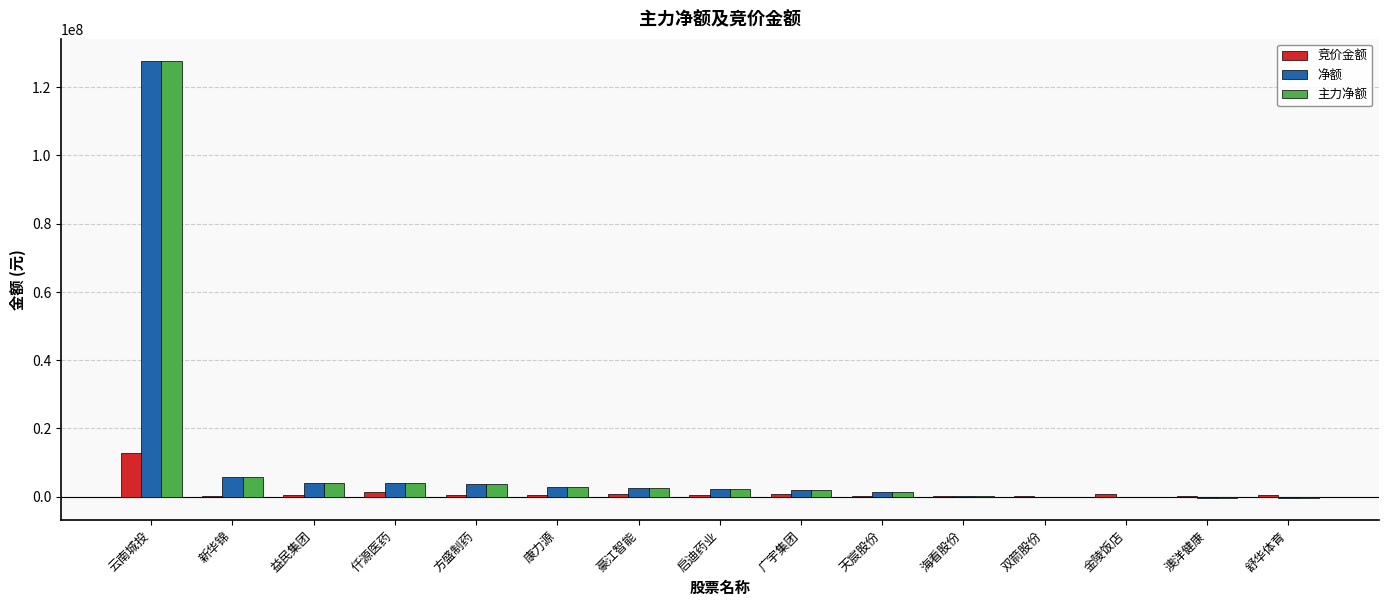

What is the sum of all 净额 values?

154725872